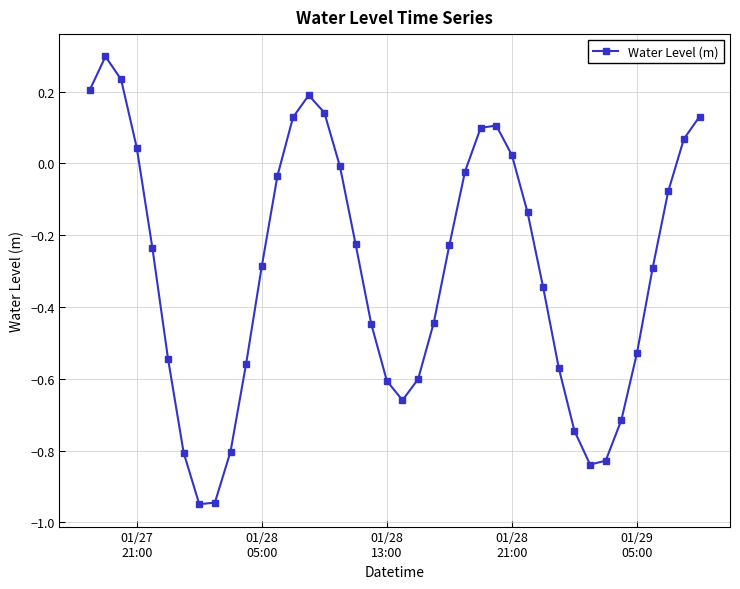

How many lines are shown in the chart?

1